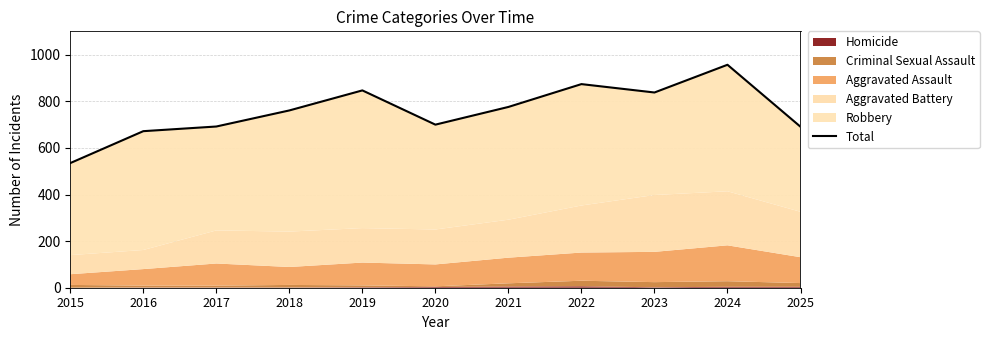

How many data points are less than 761?

5